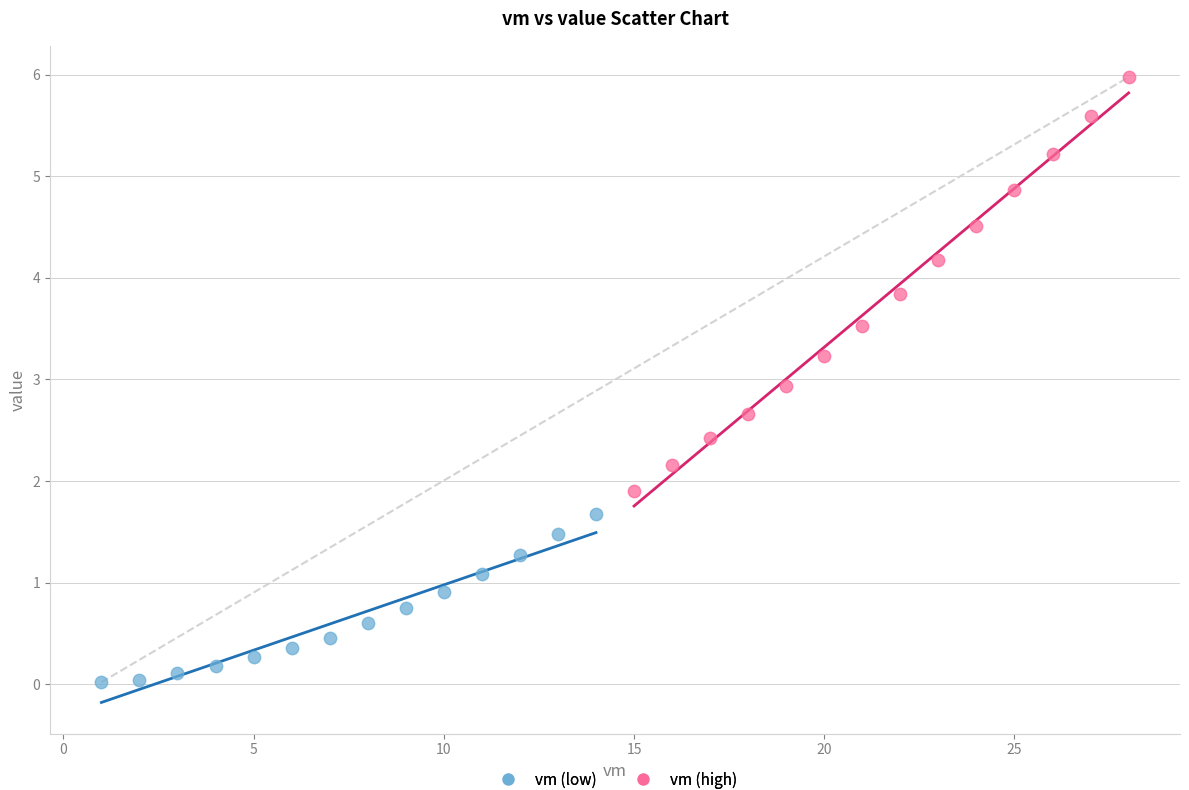

Which series contains the lowest Y value?

vm (low)